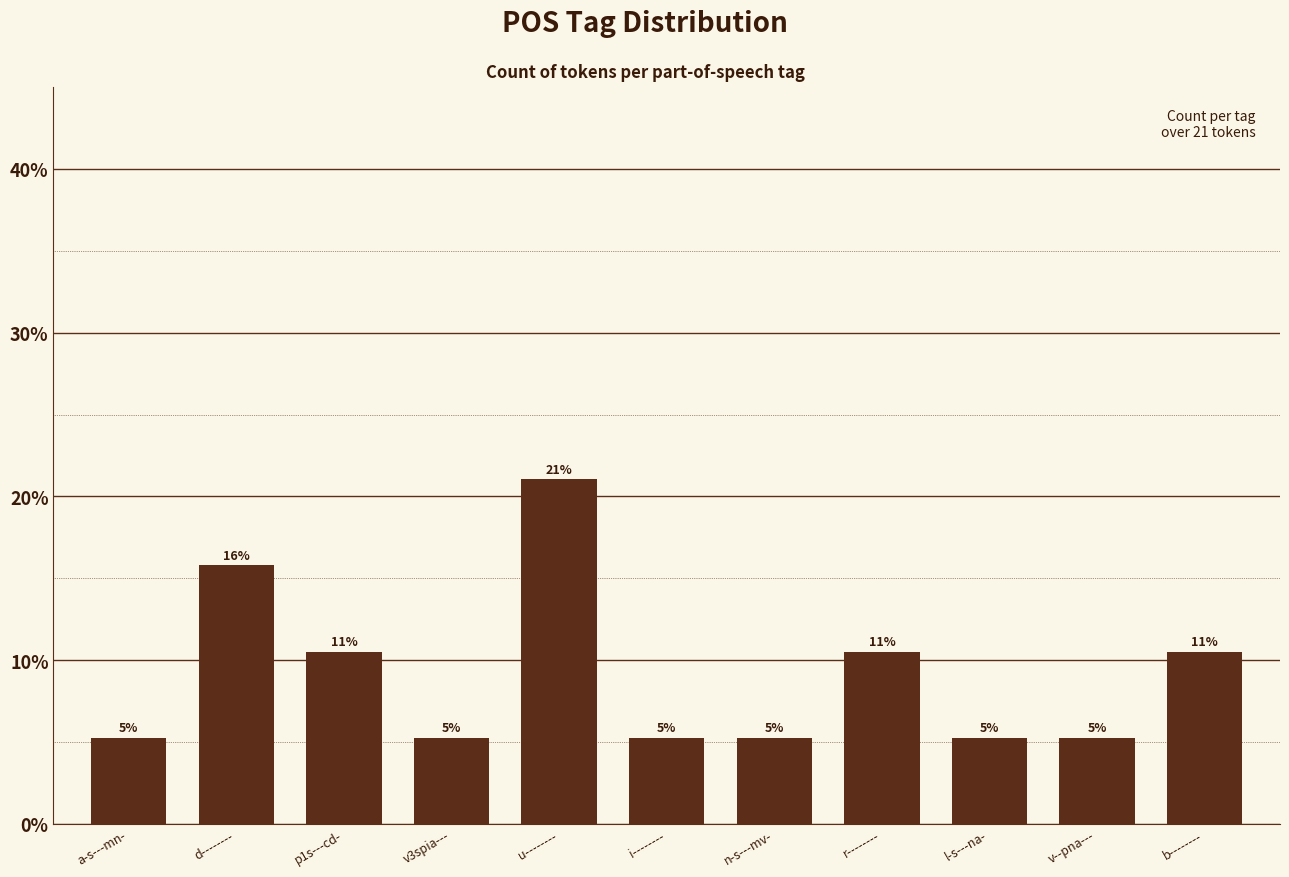

What is the label of the 5th bar from the left?

u--------